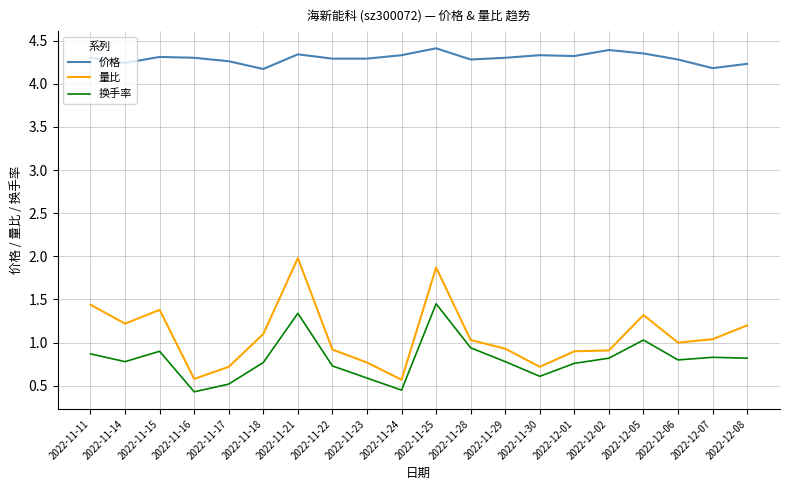

What is the spread (max minus min) of values at 2022-11-15?

3.4